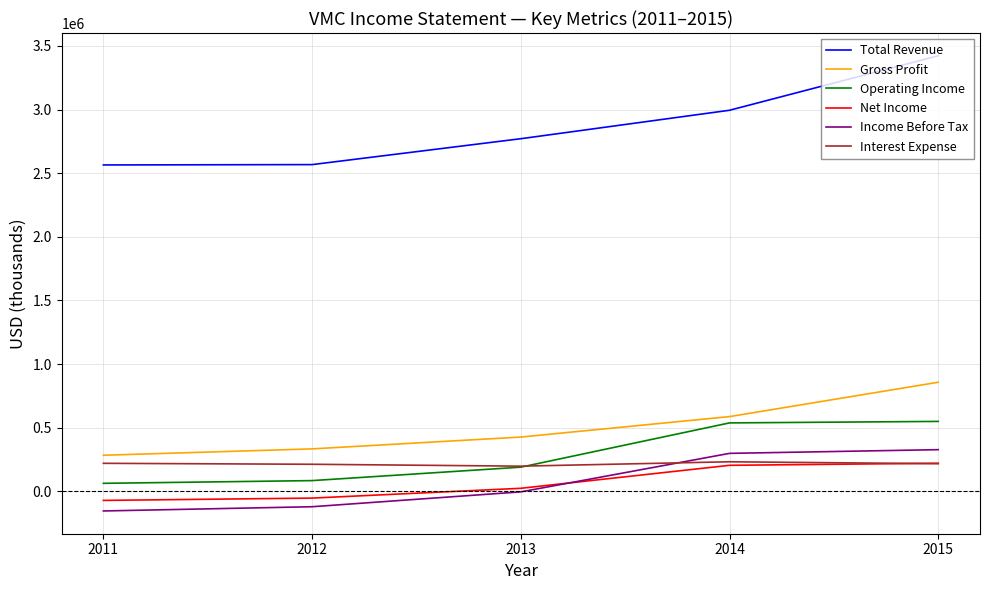

How many values in the Income Before Tax series exceed -3700?

2